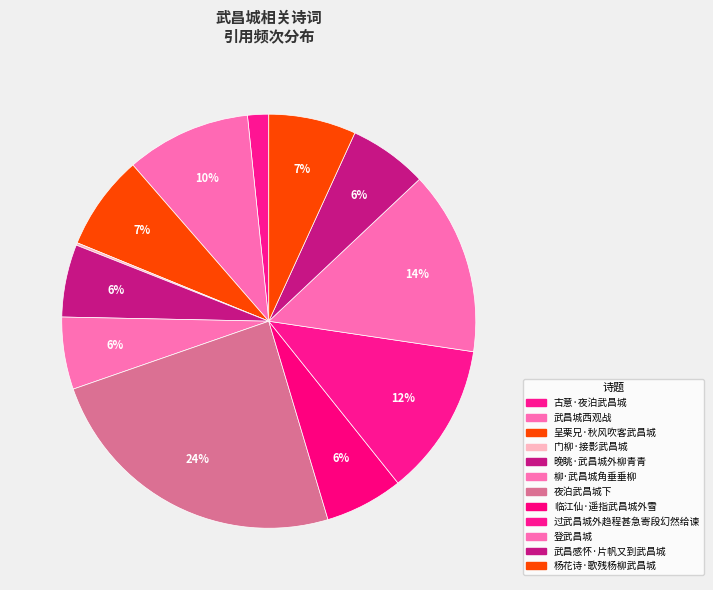

Rank the categories by value from highest to lowest.

夜泊武昌城下, 登武昌城, 过武昌城外趋程甚急寄段幻然给谏, 武昌城西观战, 呈栗兄·秋风吹客武昌城, 杨花诗·歌残杨柳武昌城, 武昌感怀·片帆又到武昌城, 临江仙·遥指武昌城外雪, 晚眺·武昌城外柳青青, 柳·武昌城角垂垂柳, 古意·夜泊武昌城, 门柳·接影武昌城